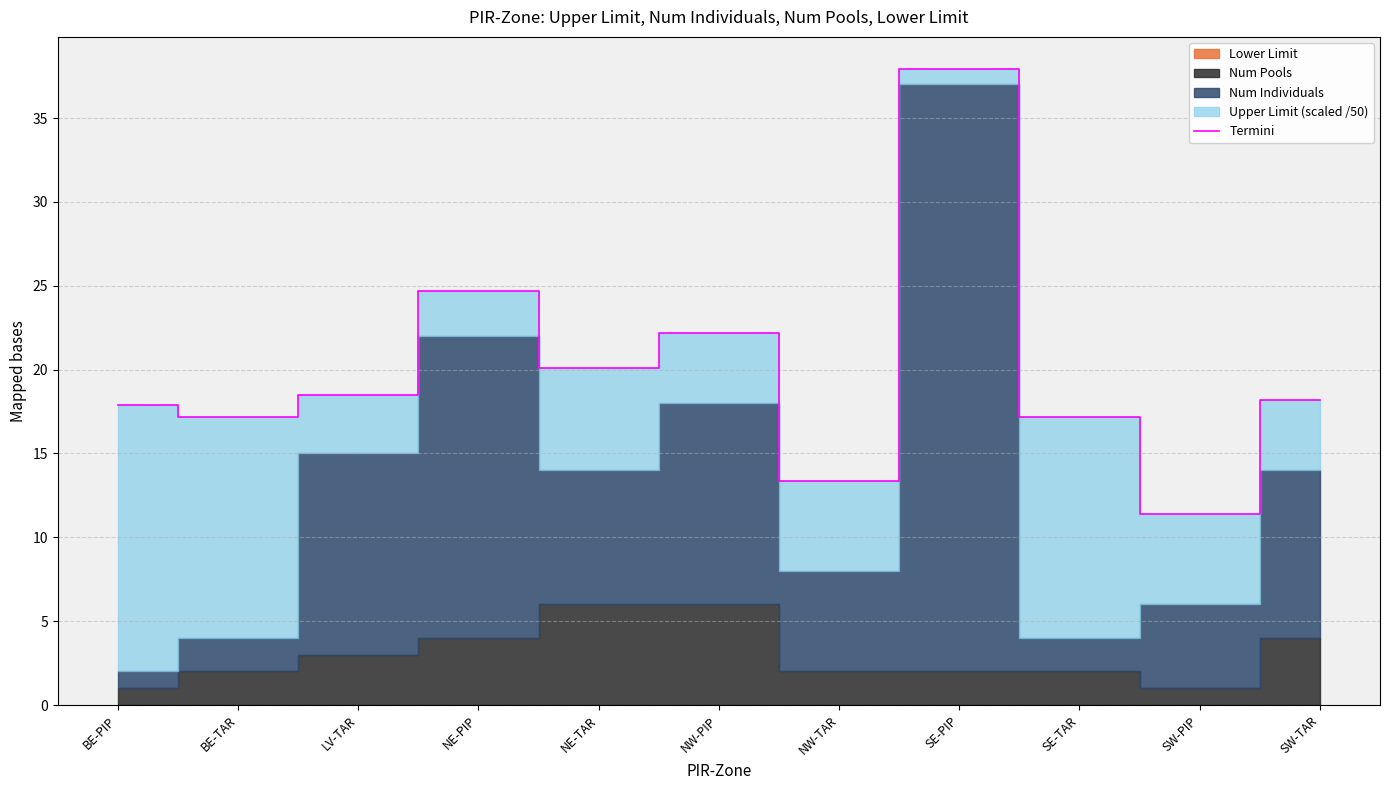

Reading left to right, extract all data points from this chart.

BE-PIP=17.9	BE-TAR=17.2	LV-TAR=18.5	NE-PIP=24.7	NE-TAR=20.1	NW-PIP=22.2	NW-TAR=13.4	SE-PIP=37.9	SE-TAR=17.2	SW-PIP=11.4	SW-TAR=18.2